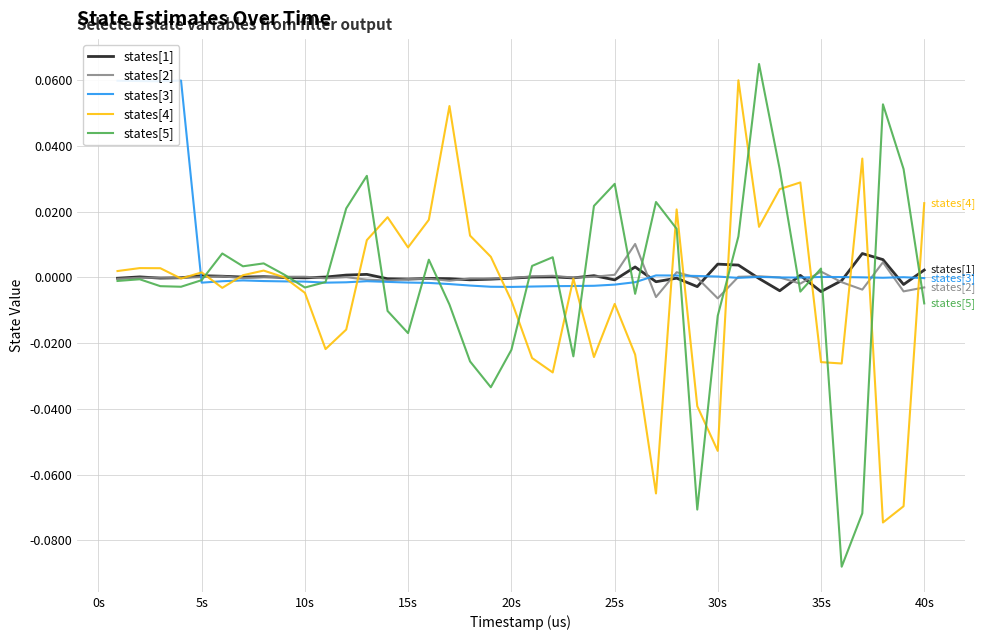

Which series has the widest spread of values?

states[5]